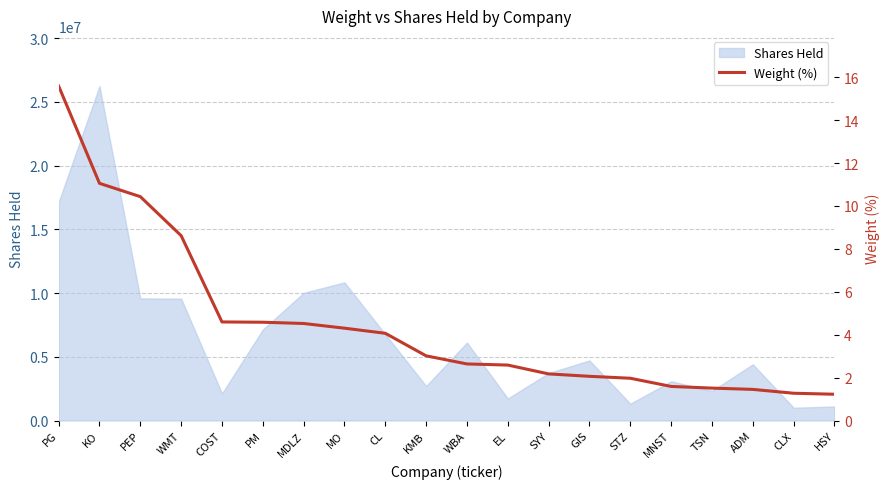

List the labels in order of value, largest first.

PG, KO, PEP, WMT, COST, PM, MDLZ, MO, CL, KMB, WBA, EL, SYY, GIS, STZ, MNST, TSN, ADM, CLX, HSY